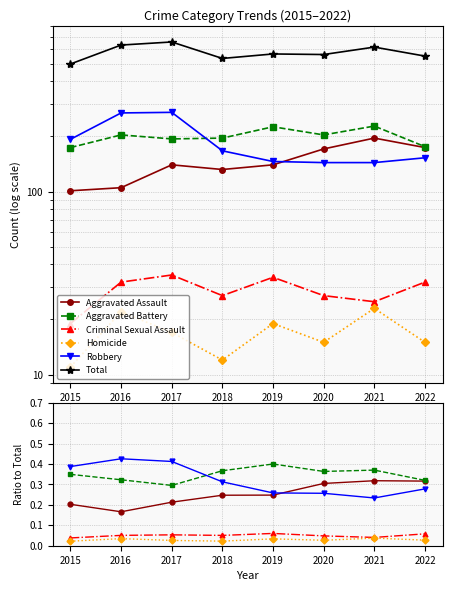

Reading right to left, list all the values displayed in this chart.

Aggravated Assault: 0.3	0.3	0.3	0.2	0.2	0.2	0.2	0.2
Aggravated Battery: 0.3	0.4	0.4	0.4	0.4	0.3	0.3	0.3
Criminal Sexual Assault: 0.1	0.0	0.0	0.1	0.1	0.1	0.1	0.0
Homicide: 0.0	0.0	0.0	0.0	0.0	0.0	0.0	0.0
Robbery: 0.3	0.2	0.3	0.3	0.3	0.4	0.4	0.4
Total: 550.0	616.0	561.0	565.0	534.0	657.0	632.0	498.0